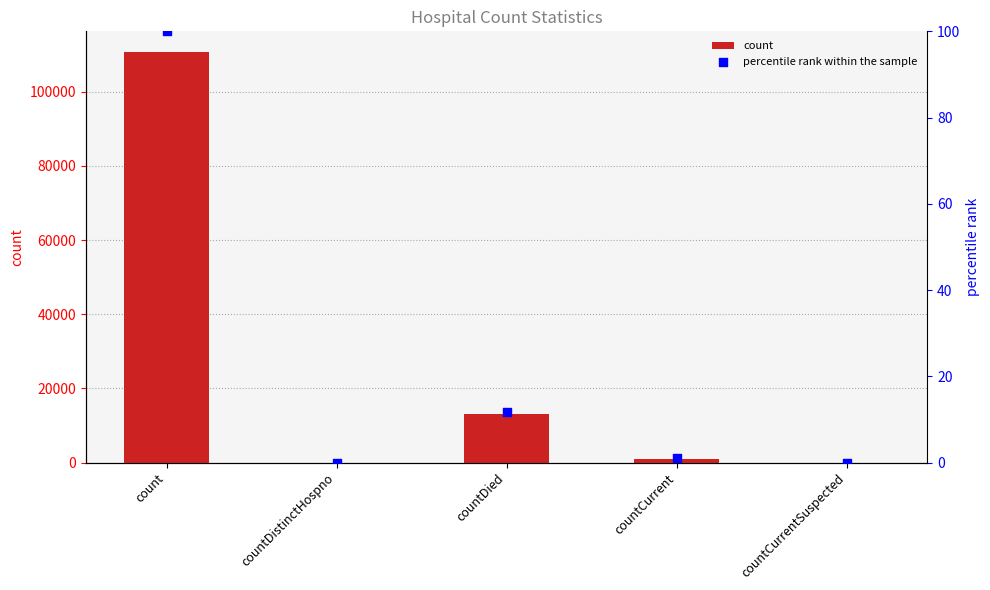

Which series has the largest total across all categories?

count